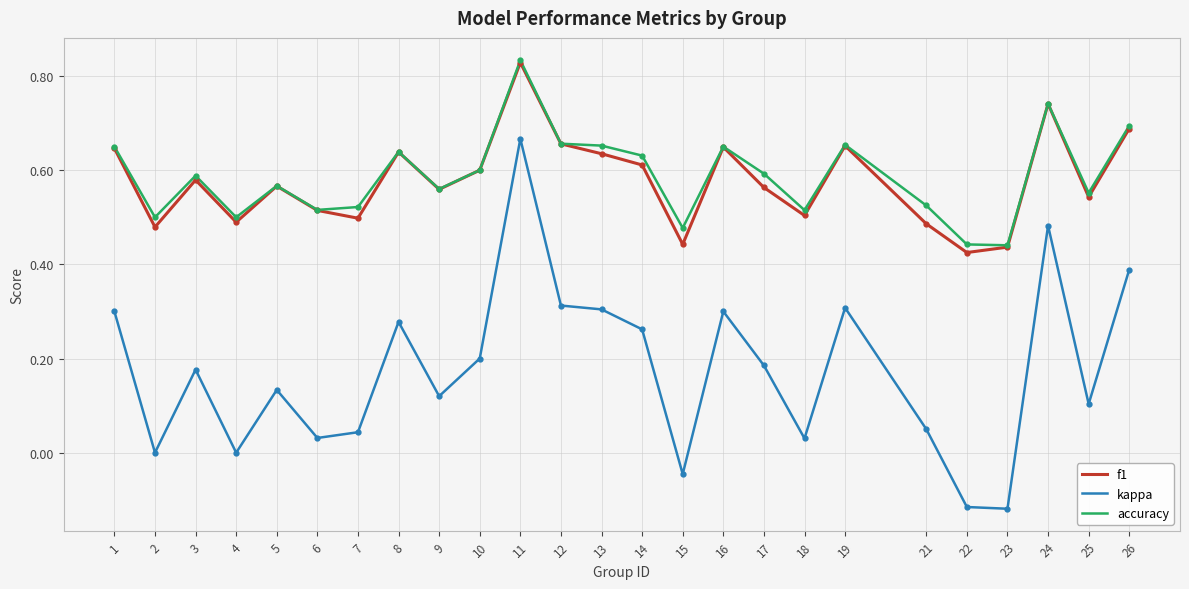

True or false: accuracy and kappa intersect in this chart.

False